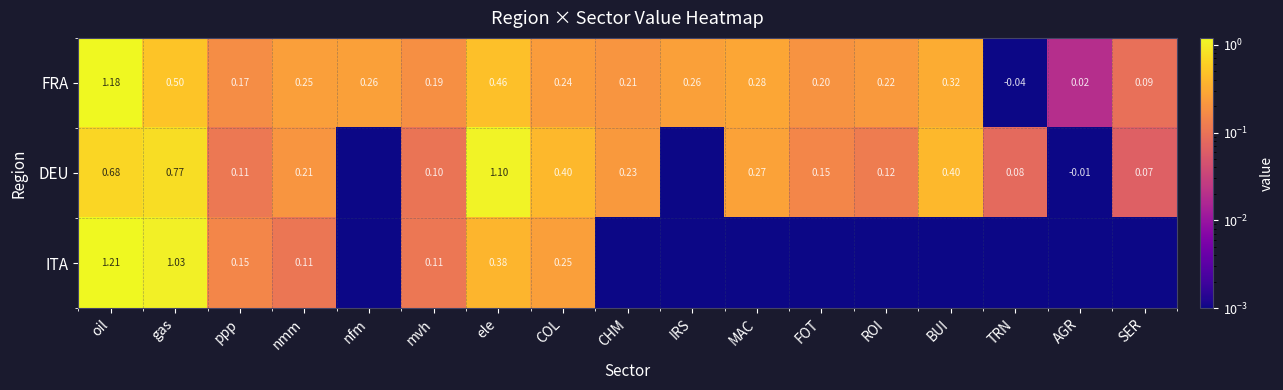

At which label does FRA first exceed 0?

oil